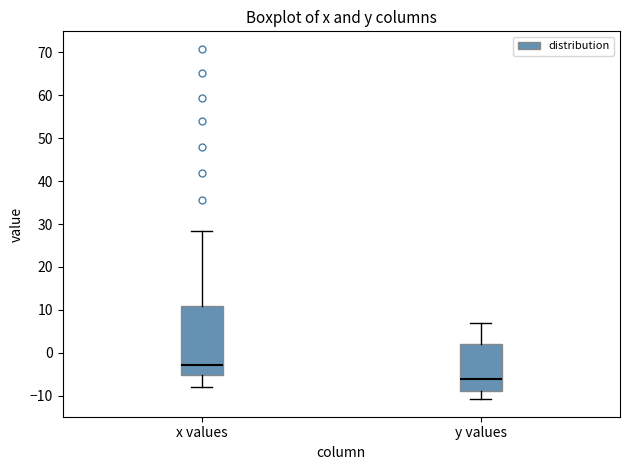

Comparing the boxes themselves (not the whiskers), which one is the tallest?

x values